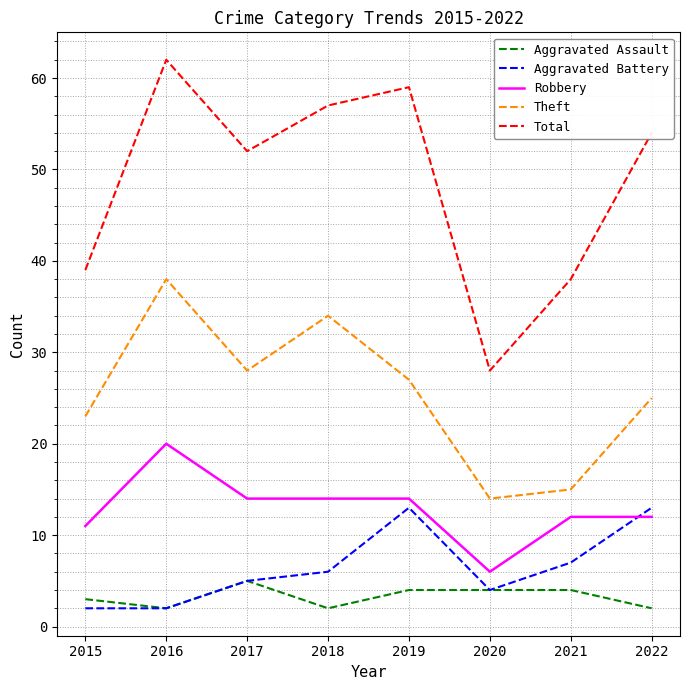

At which category is the sum across all series the highest?

2016